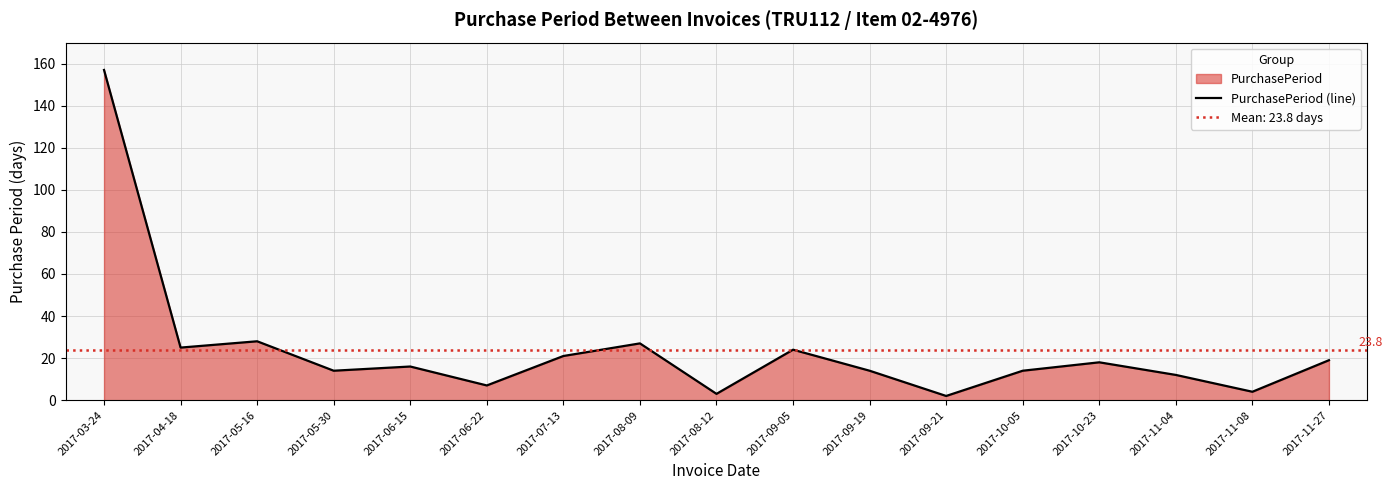

What position from the left is 2017-03-24?

1